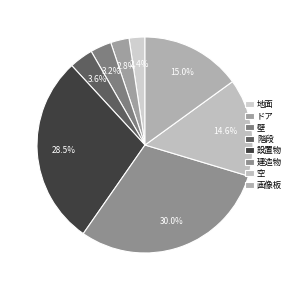

Is the sum of 壁 and 設置物 greater than half?

No